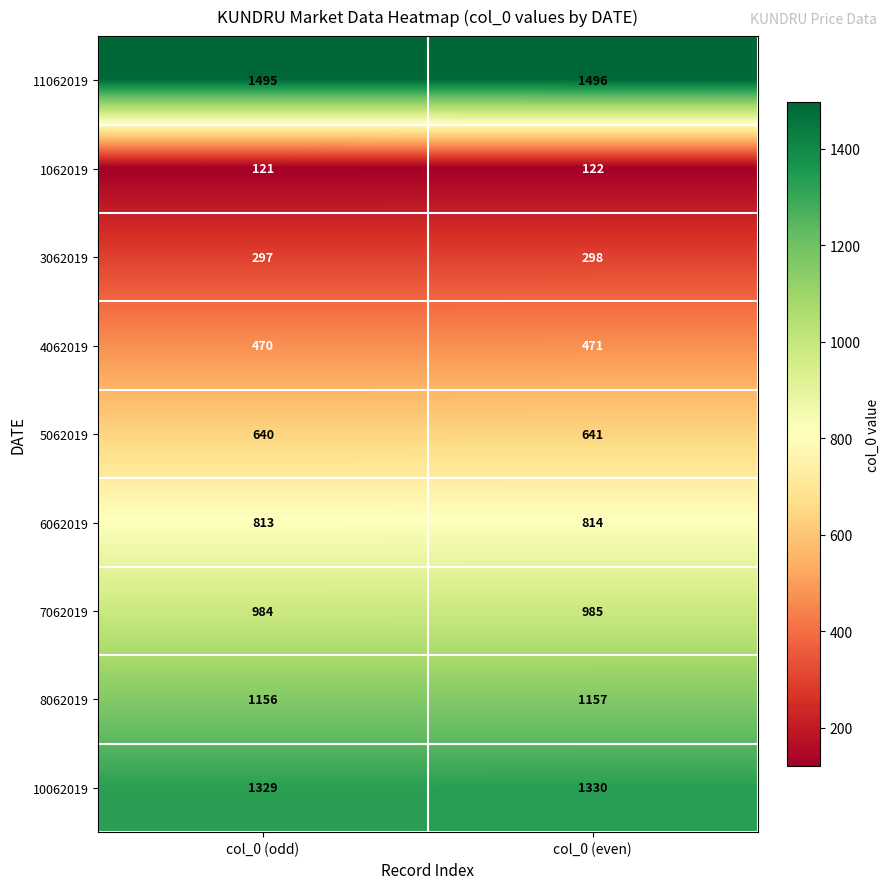

What is the total value across all series at col_0 (even)?

7314